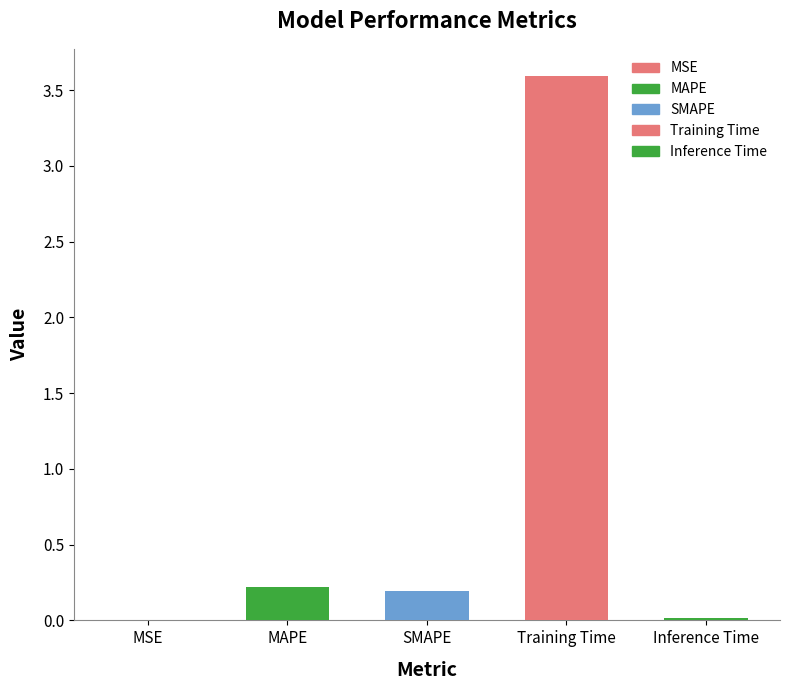

The value at Training Time is 3.6. True or false?

True